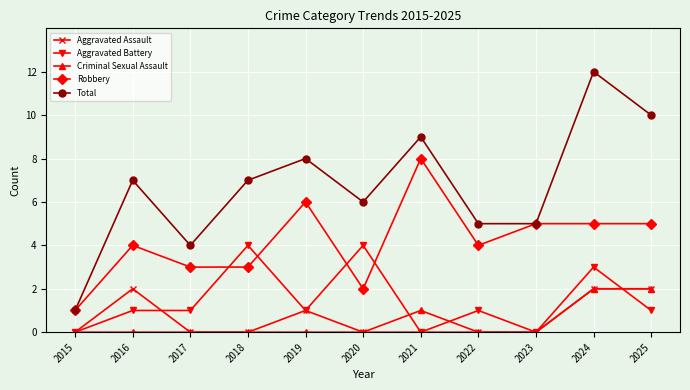

What are all the series names shown in the legend?

Aggravated Assault, Aggravated Battery, Criminal Sexual Assault, Robbery, Total